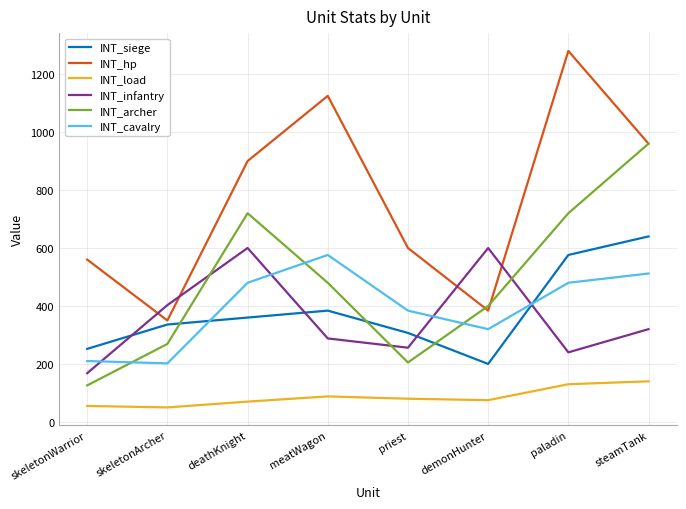

Rank the series at demonHunter from lowest to highest value.

INT_load, INT_siege, INT_cavalry, INT_hp, INT_archer, INT_infantry